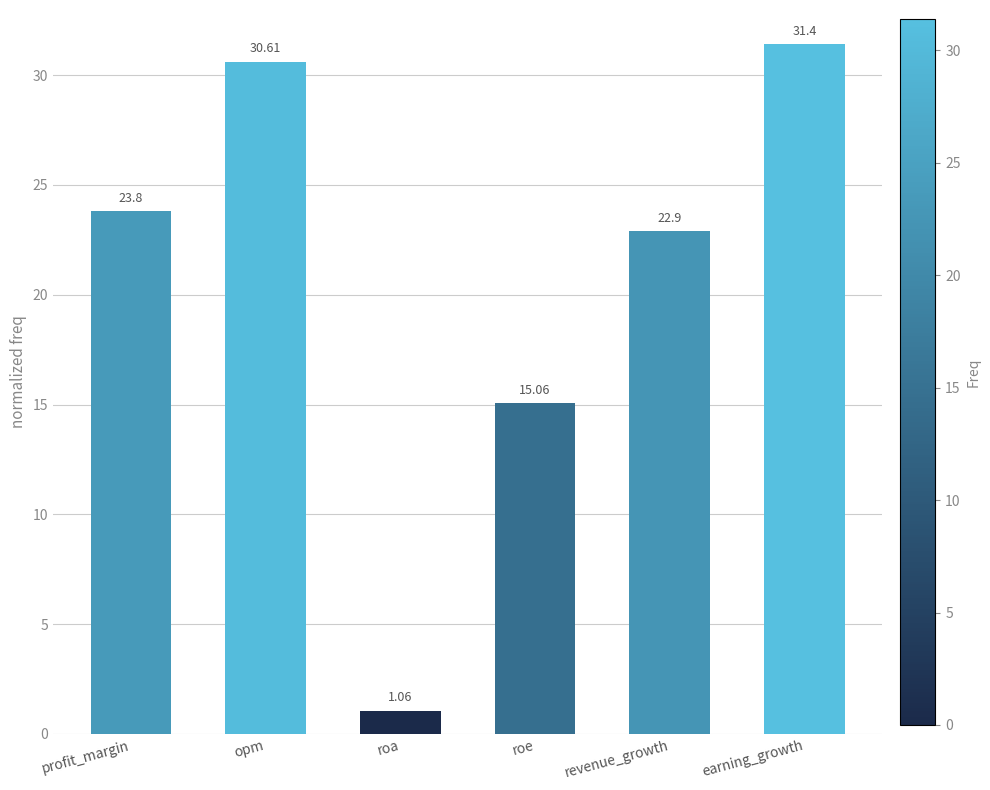

Which label corresponds to the smallest value in the chart?

roa